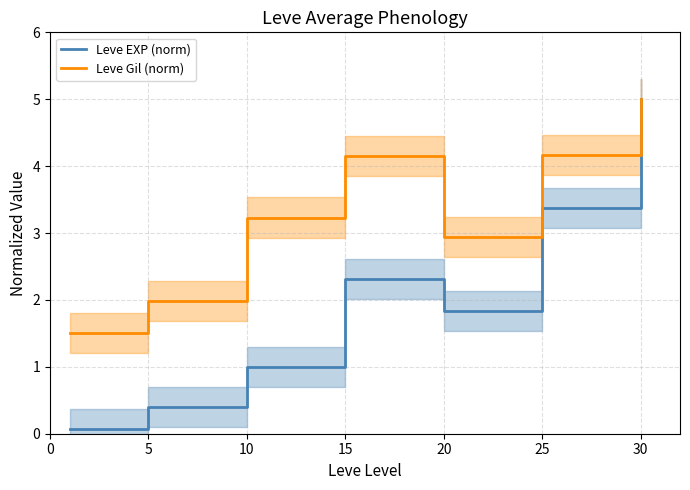

In Leve EXP (norm), how many points are higher than both neighbors (excluding endpoints)?

1